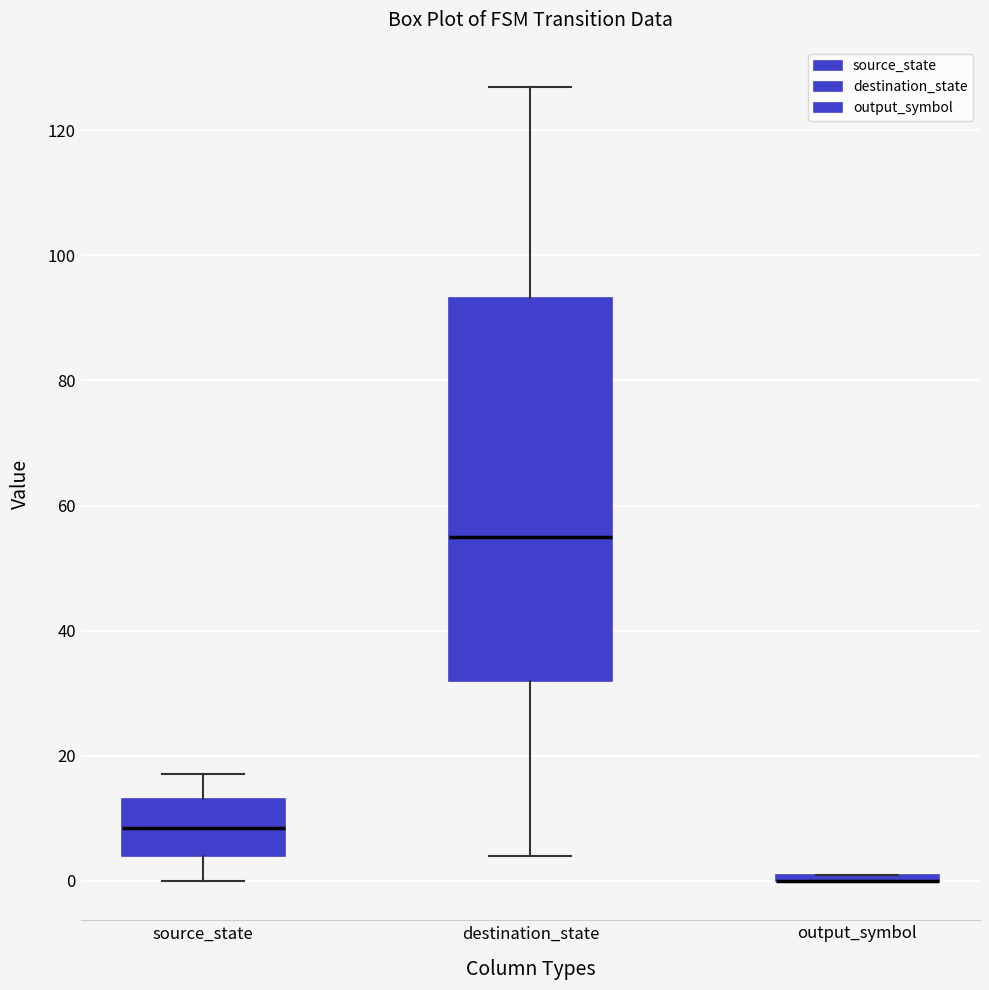

Where is the lower edge of the box for output_symbol on the y-axis? The values are not printed on the chart, so give them approximately, as read against the axis.

0